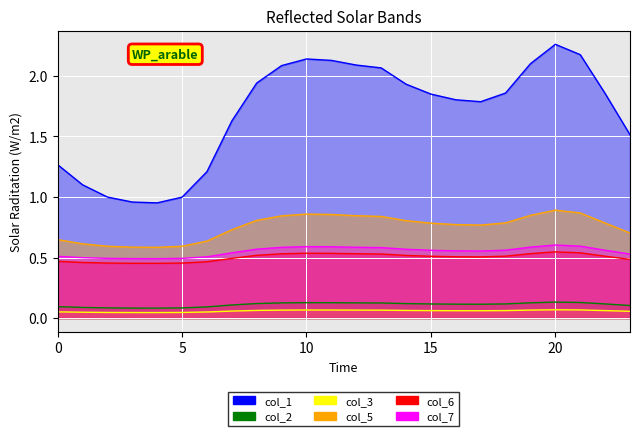

What are all the series names shown in the legend?

col_1, col_2, col_3, col_5, col_6, col_7